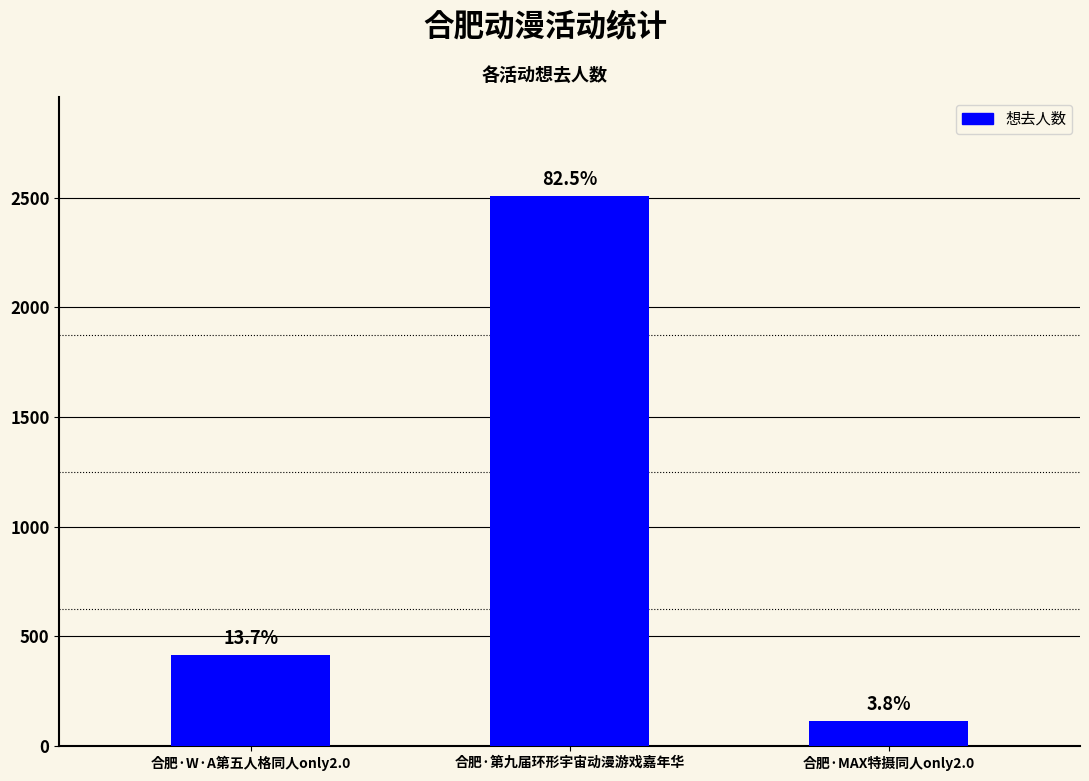

How many bars are there in total?

3